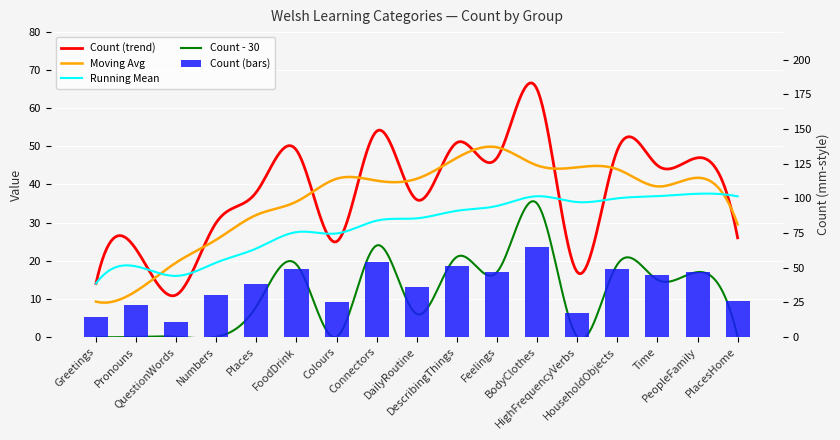

List the labels in order of value, smallest first.

QuestionWords, Greetings, HighFrequencyVerbs, Pronouns, Colours, PlacesHome, Numbers, DailyRoutine, Places, Time, Feelings, PeopleFamily, FoodDrink, HouseholdObjects, DescribingThings, Connectors, BodyClothes